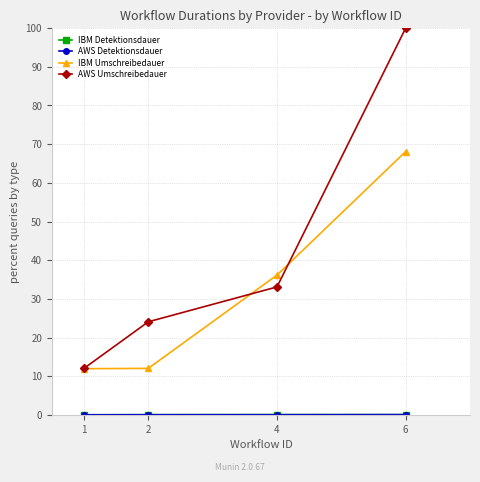

What is the minimum value for IBM Umschreibedauer?

12.0